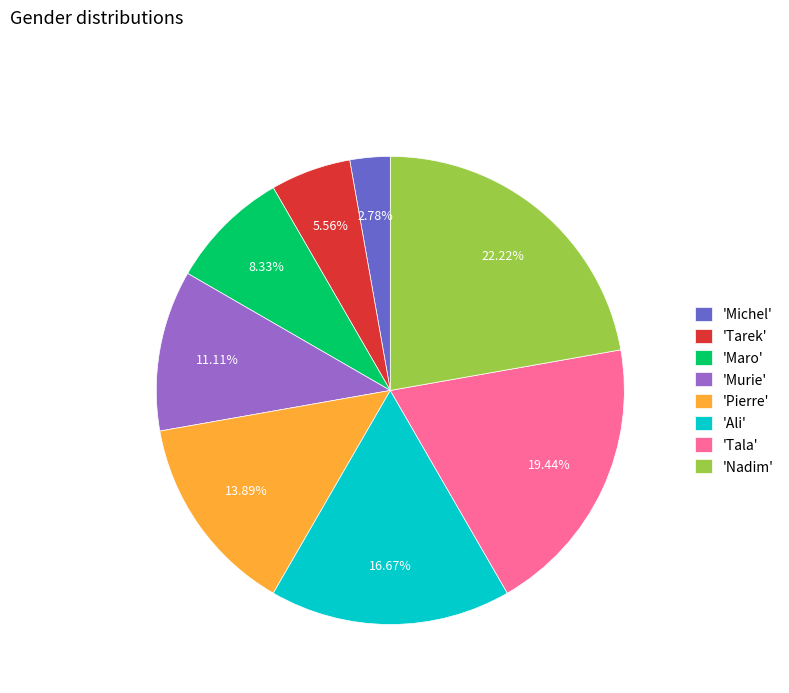

Does any single category account for the majority?

No